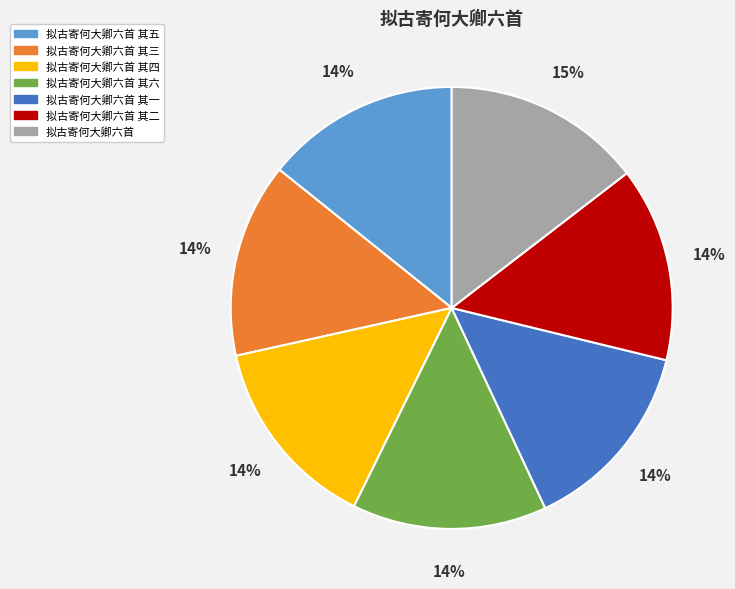

How many segments does this pie chart have?

7